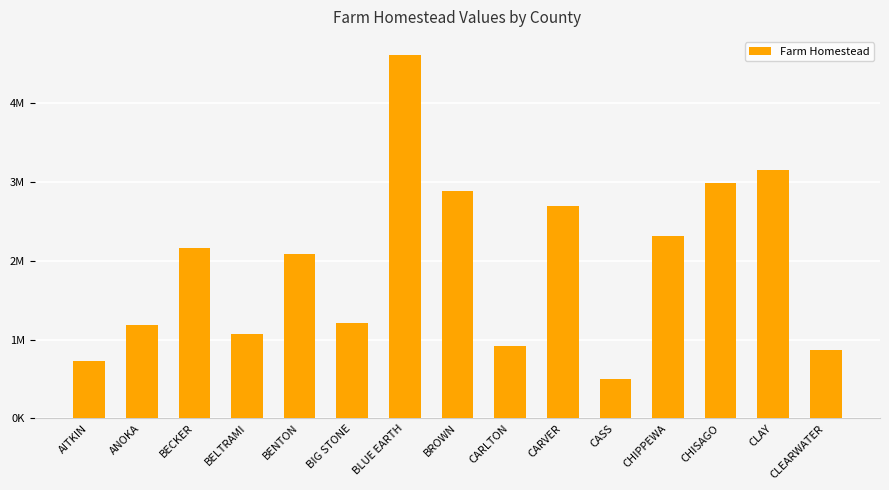

Reading left to right, what are all the values shown in this chart?

AITKIN=728948	ANOKA=1182226	BECKER=2163245	BELTRAMI=1065772	BENTON=2089443	BIG STONE=1204544	BLUE EARTH=4608161	BROWN=2880448	CARLTON=919012	CARVER=2699879	CASS=504614	CHIPPEWA=2317582	CHISAGO=2987103	CLAY=3151360	CLEARWATER=862390